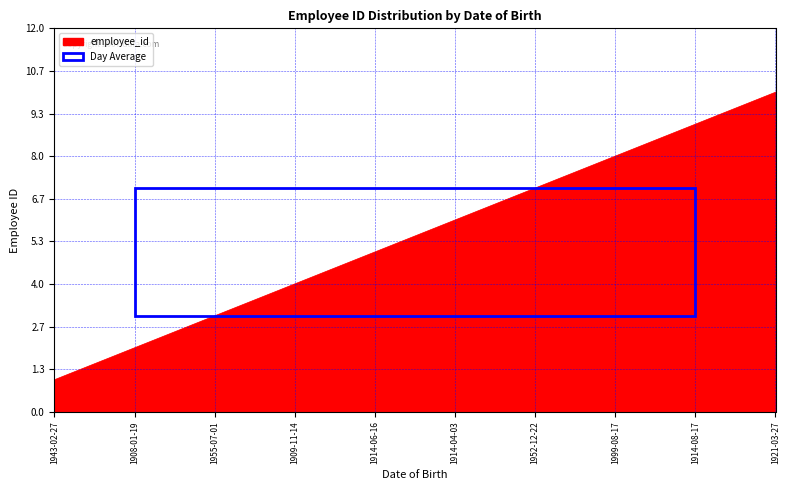

What is the difference between the values at 1943-02-27 and 1921-03-27?

9